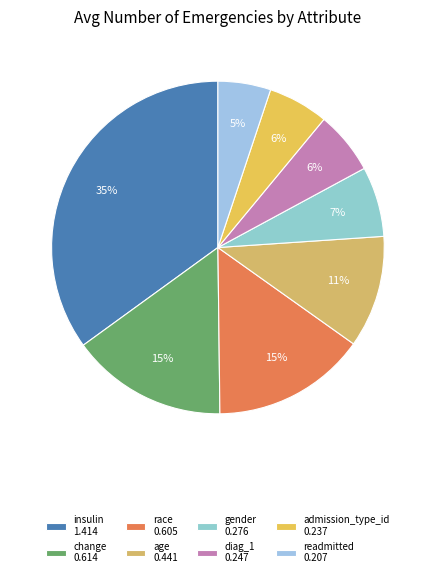

How many segments does this pie chart have?

8